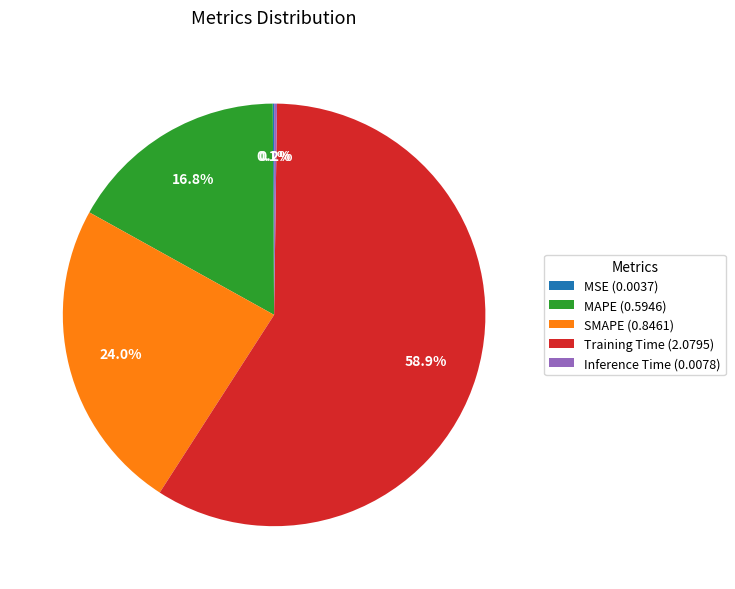

What is the ratio of the value at MAPE (0.5946) to the value at Training Time (2.0795)?

0.3